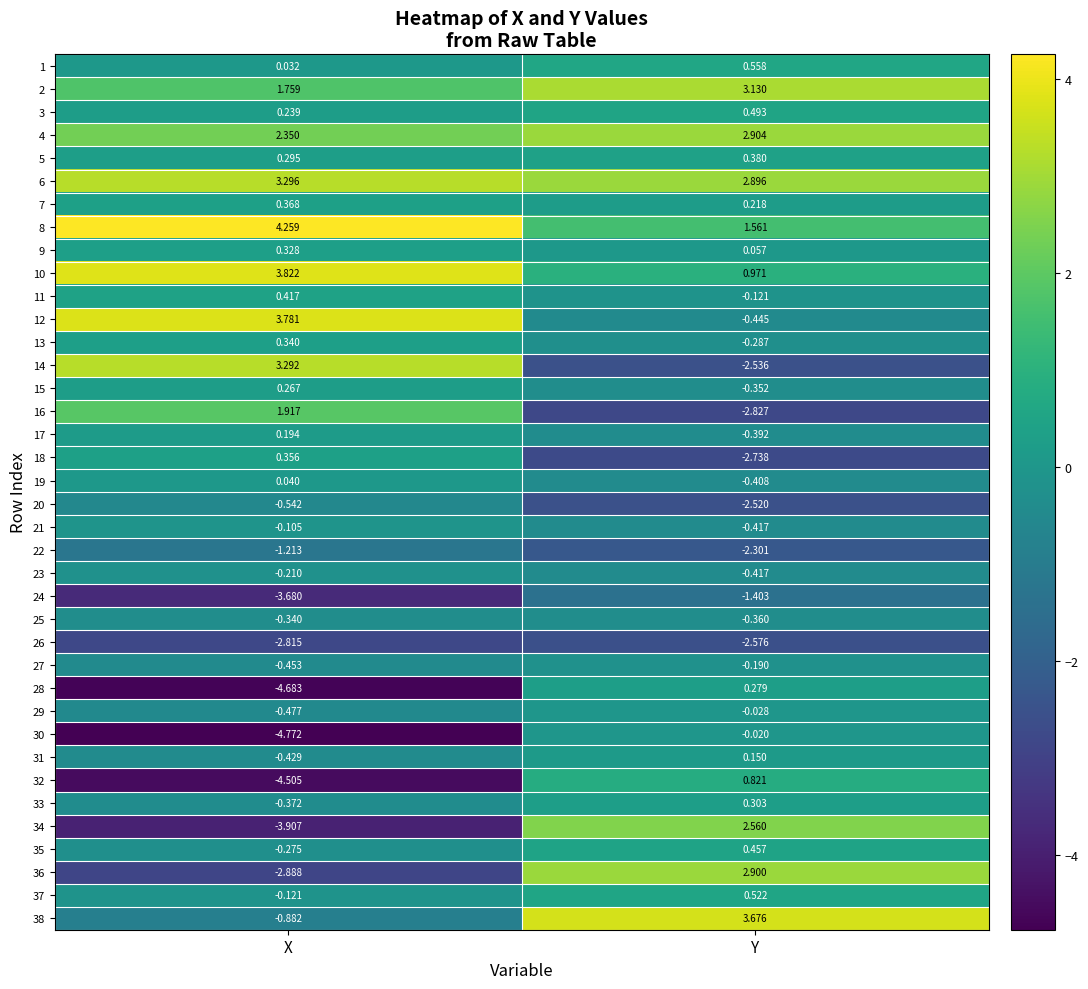

List the labels in order of 11 value, largest first.

X, Y